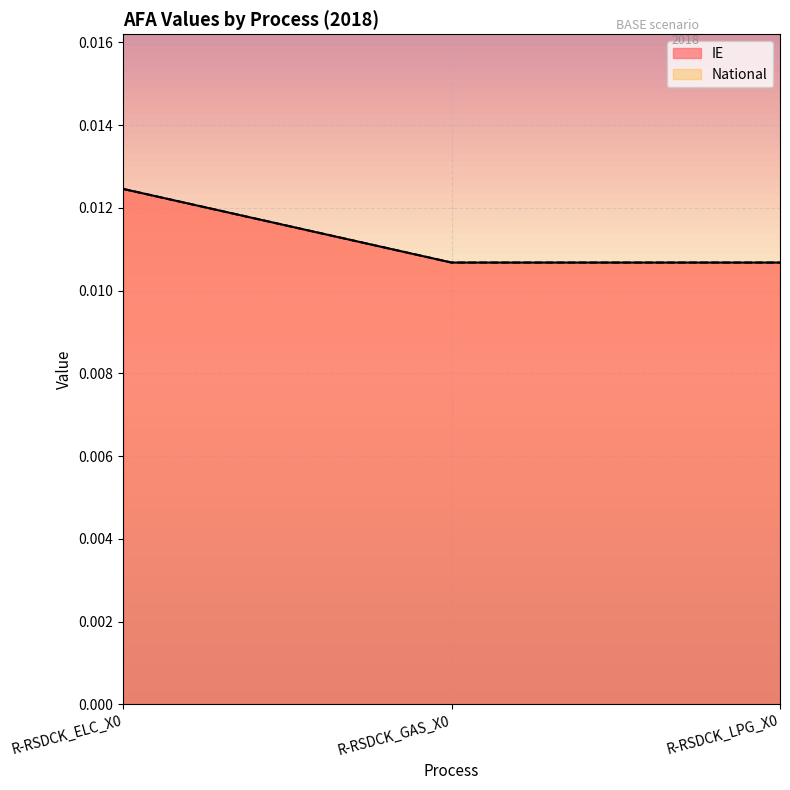

List the series in order of their peak value, highest first.

IE, National